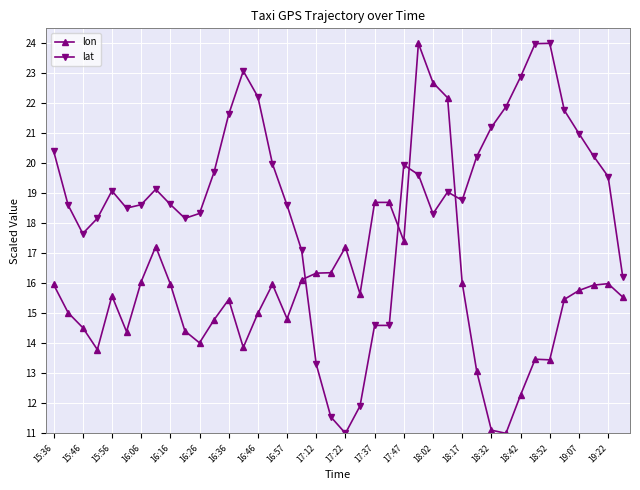

How many data points does each series have?

40